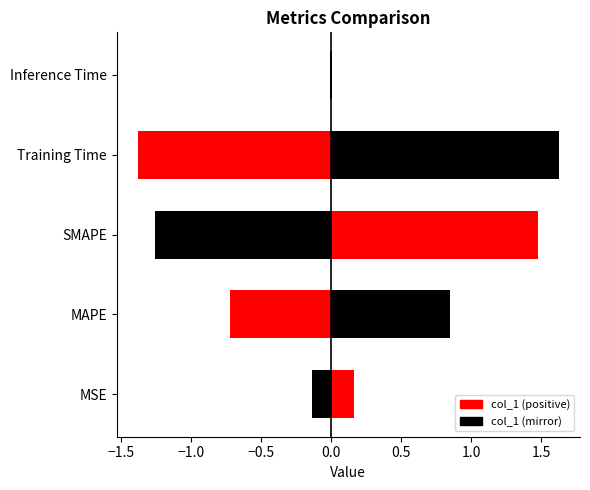

Rank the categories by value from highest to lowest.

Training Time, SMAPE, MAPE, MSE, Inference Time